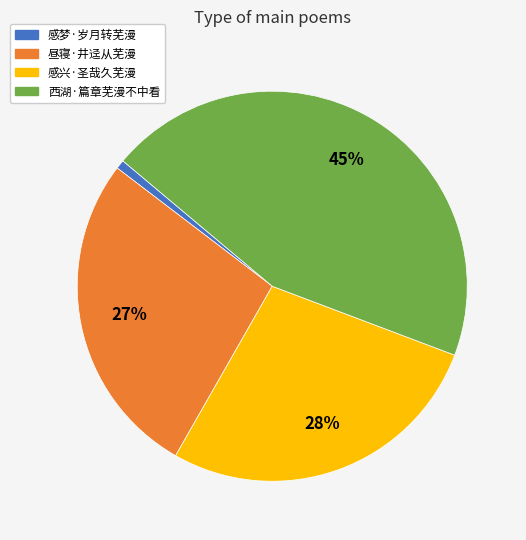

Which slice is the smallest?

感梦·岁月转芜漫